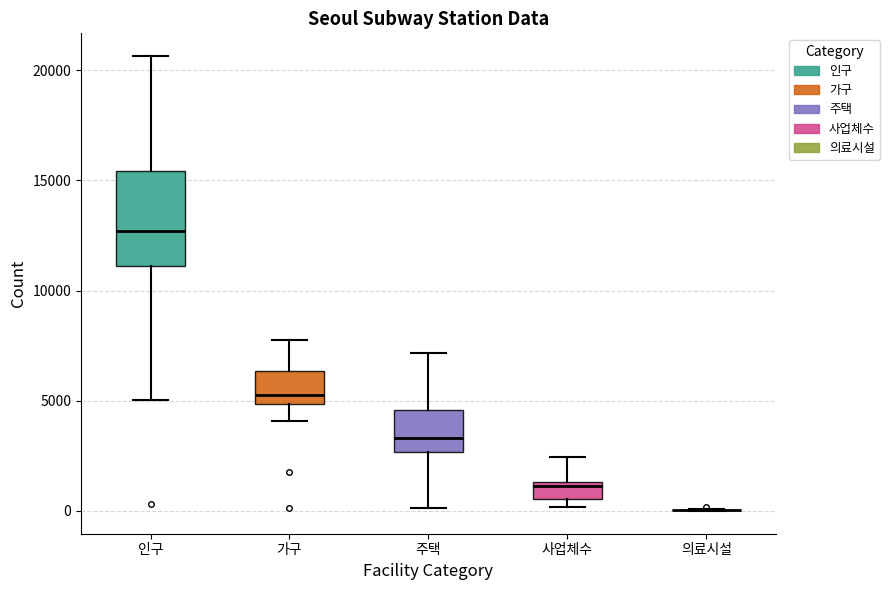

Reading left to right, read every box against the y-axis: the position of its median line, the range the box covers, and the ends of its whiskers. The values are not printed on the chart, so give them approximately, as read against the axis.

인구: median 12500, box 11000 to 15500, whiskers 5000 to 20500
가구: median 5500, box 5000 to 6500, whiskers 4000 to 7500
주택: median 3500, box 2500 to 4500, whiskers 0 to 7000
사업체수: median 1000, box 500 to 1500, whiskers 0 to 2500
의료시설: box collapsed to a line at 0, whiskers 0 to 0